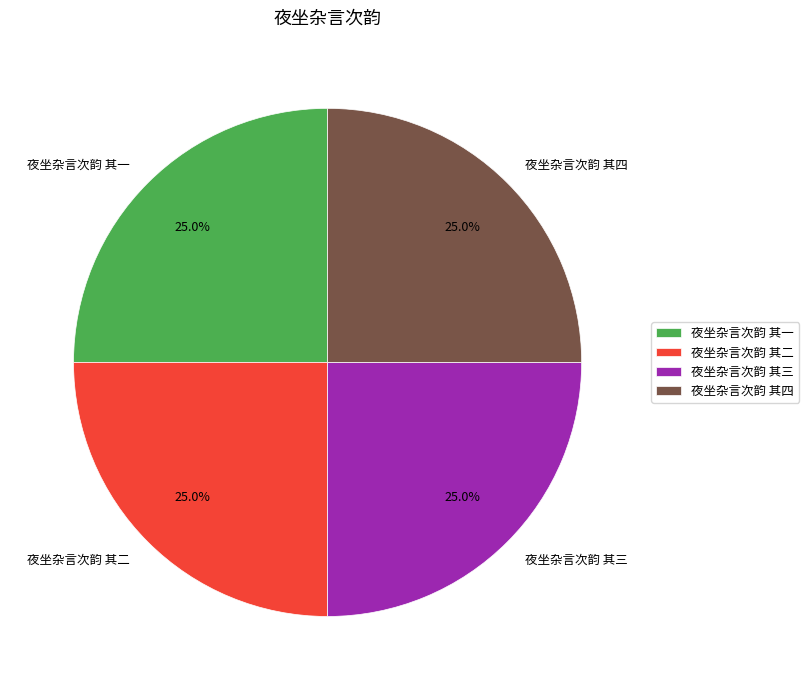

The 夜坐杂言次韵 其三 slice represents 39% of the pie. True or false?

False